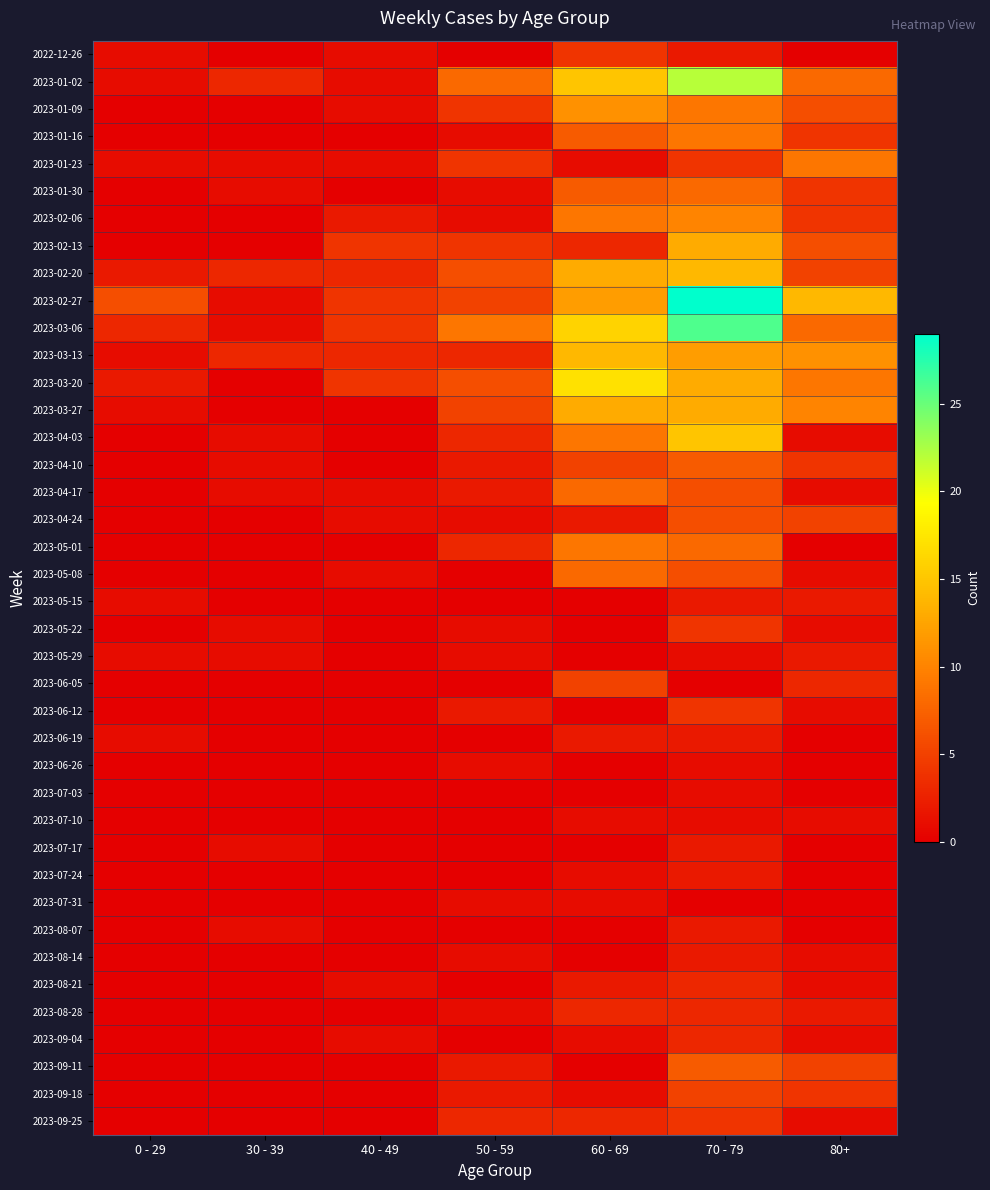

Between 80+ and 40 - 49, which is larger?

40 - 49